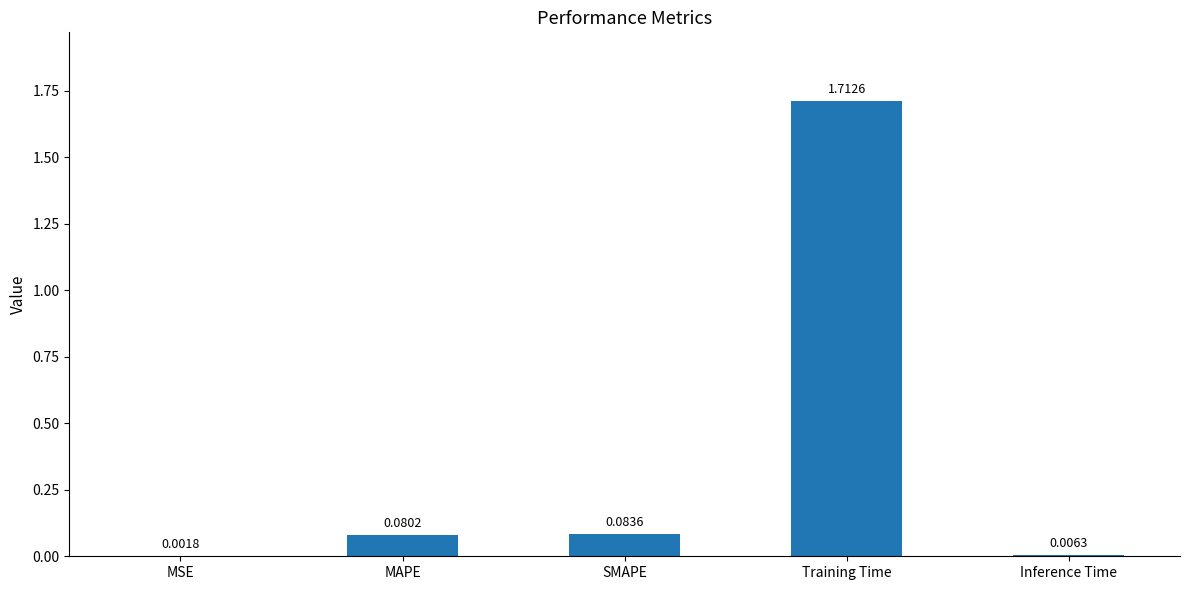

What is the sum of all values?

1.9